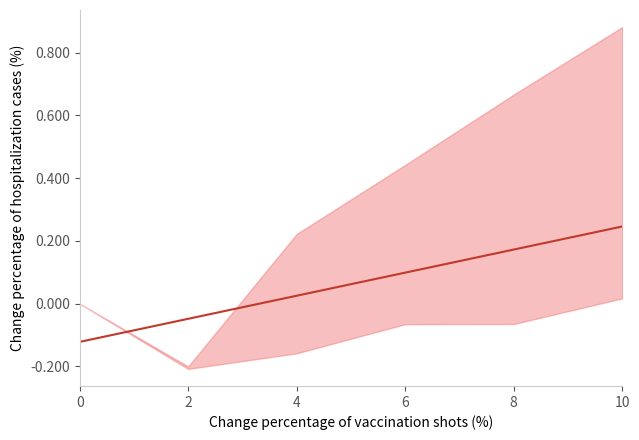

What is the average value?

0.1